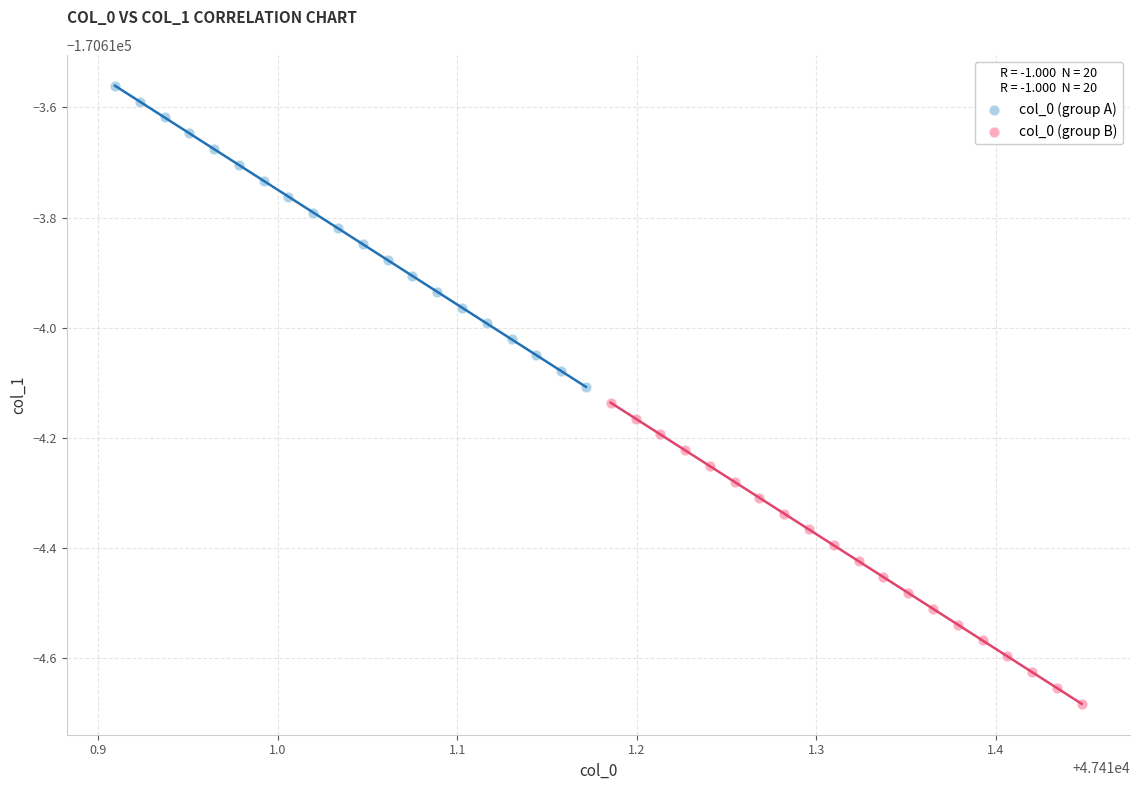

What are all the series names shown in the legend?

col_0 (group A), col_0 (group B)